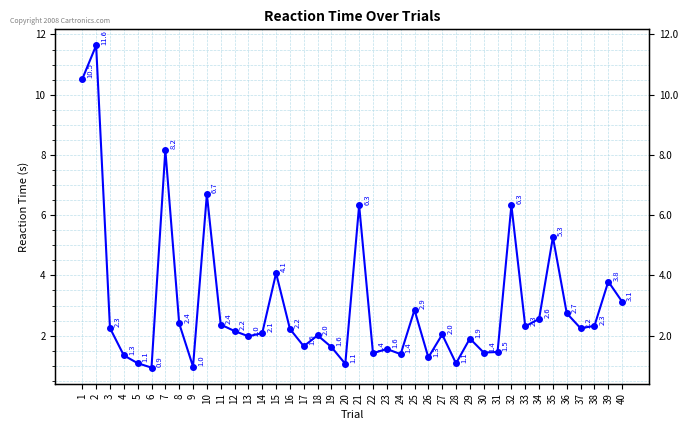

Reading left to right, transcribe all the data shown in this chart.

1=10.5	2=11.6	3=2.3	4=1.3	5=1.1	6=0.9	7=8.2	8=2.4	9=1.0	10=6.7	11=2.4	12=2.2	13=2.0	14=2.1	15=4.1	16=2.2	17=1.6	18=2.0	19=1.6	20=1.1	21=6.3	22=1.4	23=1.6	24=1.4	25=2.9	26=1.3	27=2.0	28=1.1	29=1.9	30=1.4	31=1.5	32=6.3	33=2.3	34=2.6	35=5.3	36=2.7	37=2.2	38=2.3	39=3.8	40=3.1